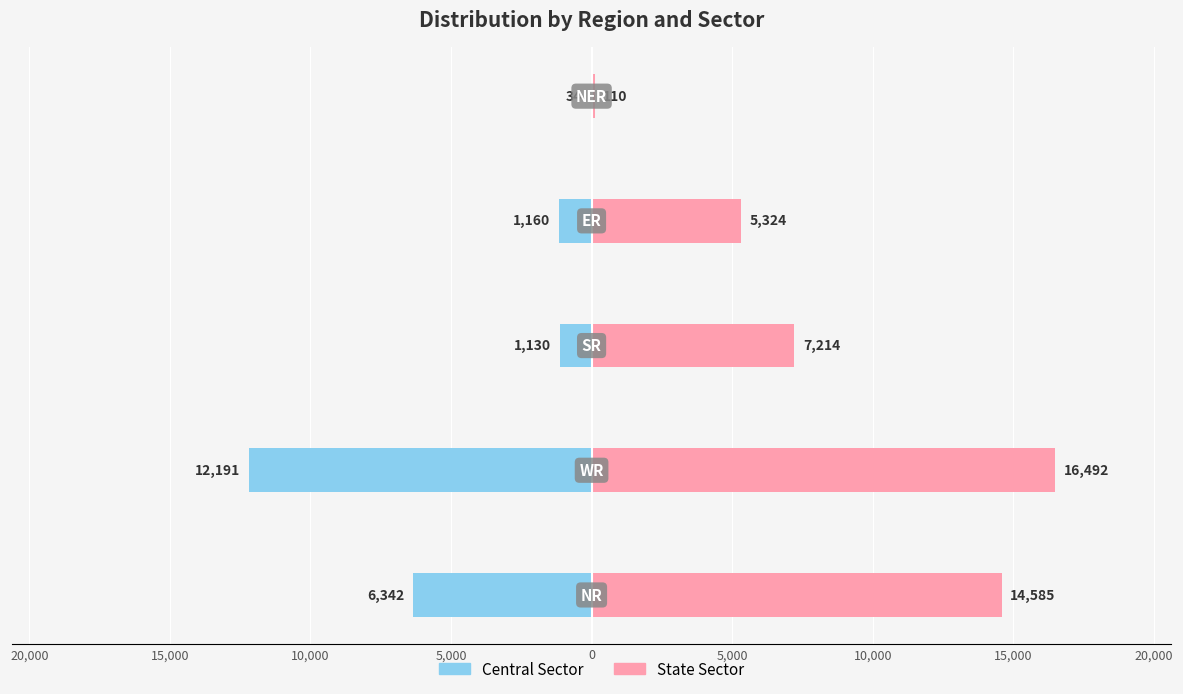

What are all the series names shown in the legend?

Central Sector, State Sector